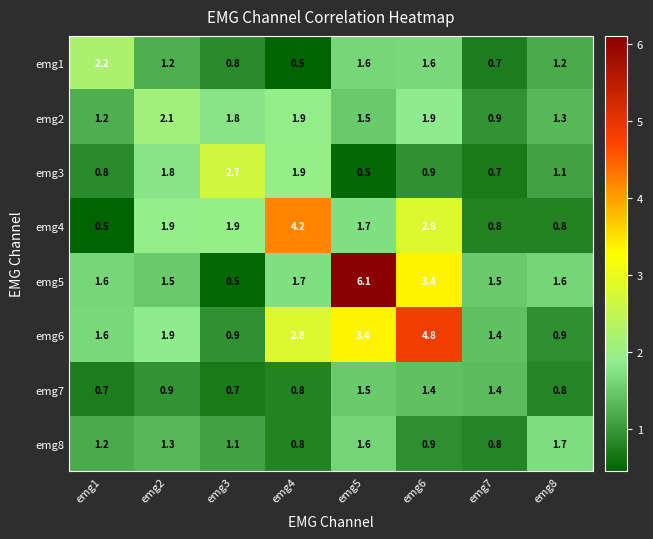

List the series in order of their peak value, lowest first.

emg7, emg8, emg2, emg1, emg3, emg4, emg6, emg5